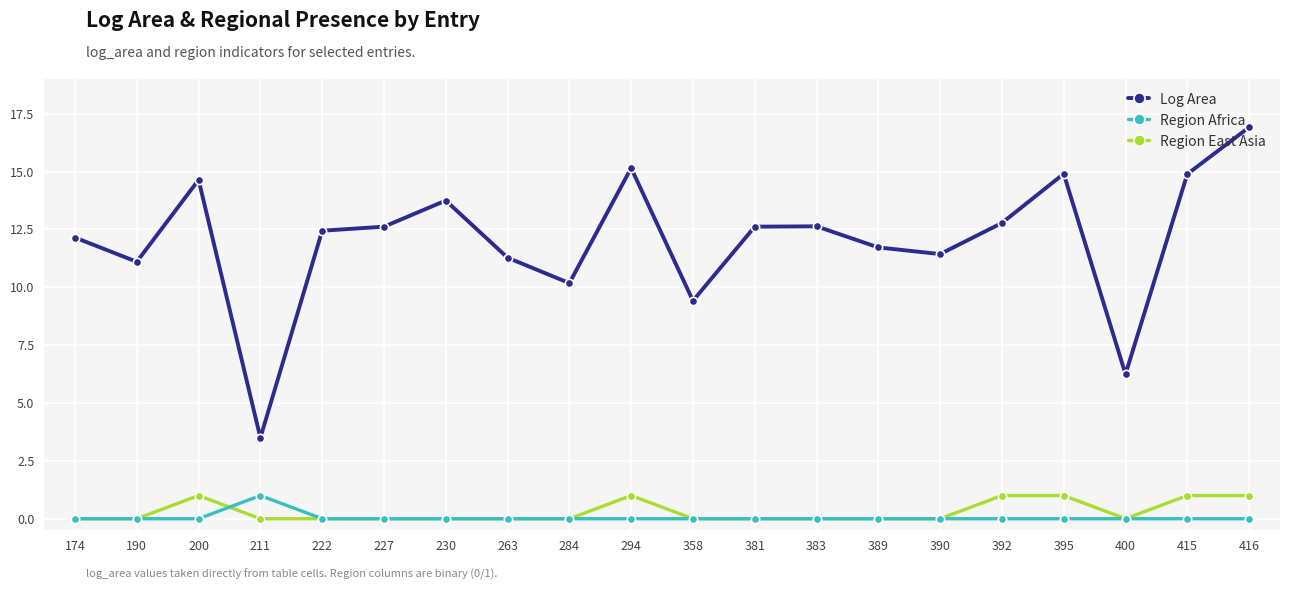

True or false: Log Area has more than 0 interior local peaks.

True